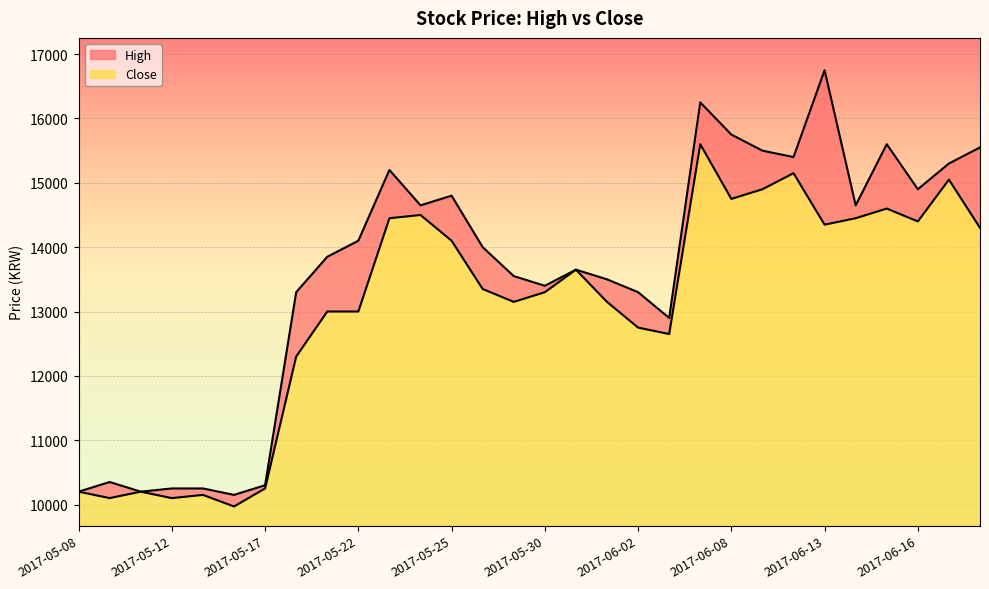

At how many categories does at least one series exceed 14770?

11